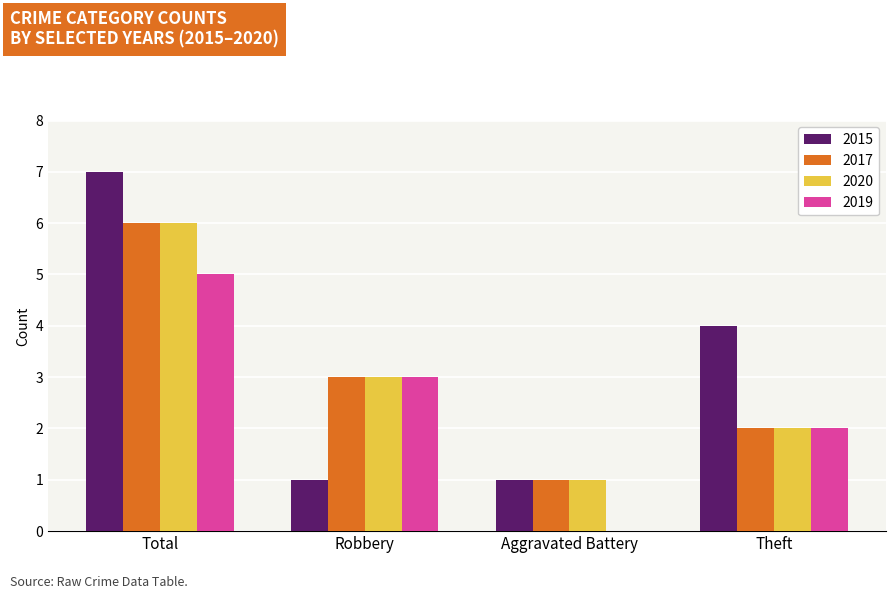

Reading left to right, what are all the values shown in this chart?

2015: 7	1	1	4
2017: 6	3	1	2
2020: 6	3	1	2
2019: 5	3	0	2